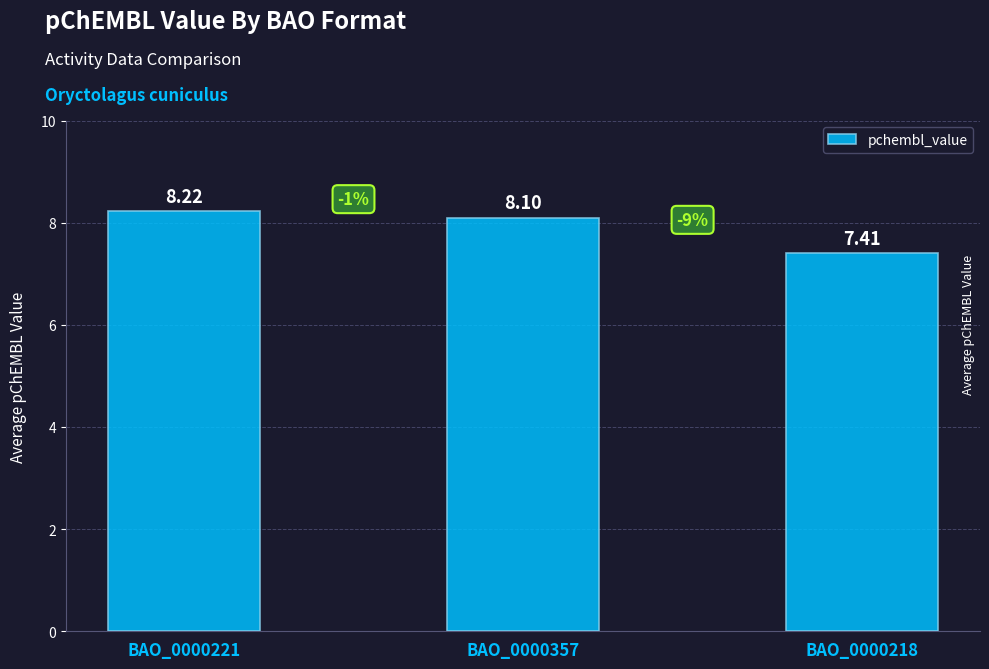

Rank the categories by value from highest to lowest.

BAO_0000221, BAO_0000357, BAO_0000218